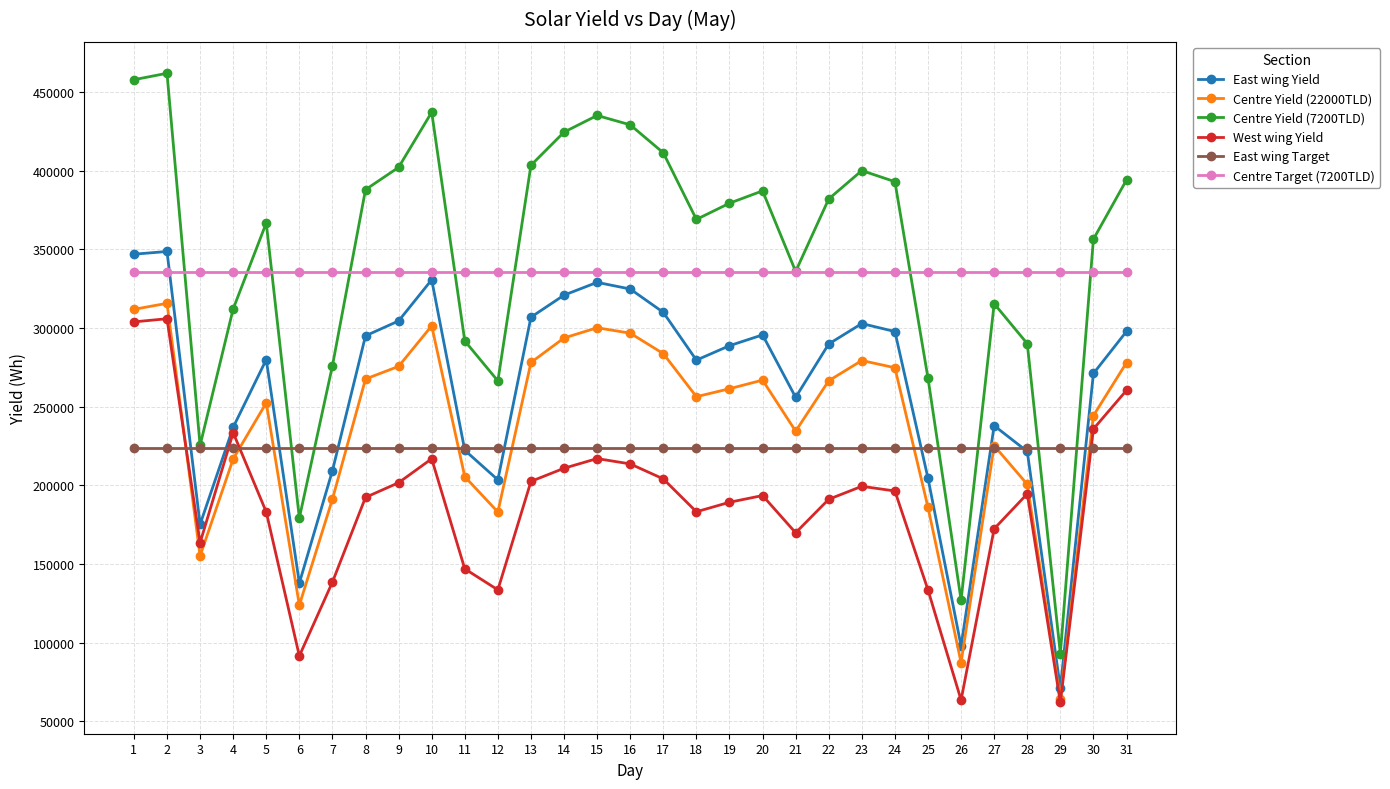

List the series in order of their peak value, highest first.

Centre Yield (7200TLD), East wing Yield, Centre Target (7200TLD), Centre Yield (22000TLD), West wing Yield, East wing Target